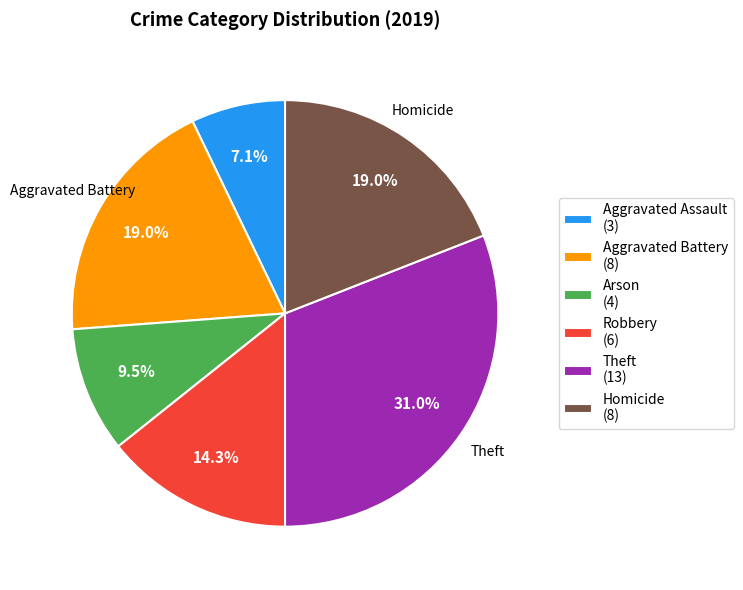

Approximately how many times larger is the value at Aggravated Battery (8) compared to Arson (4)?

2.0